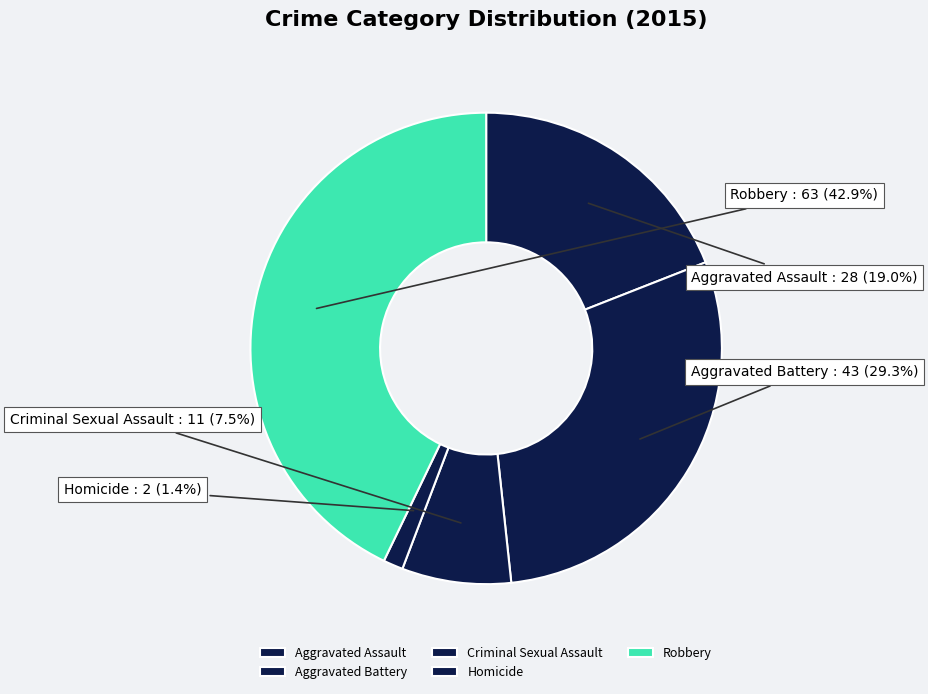

Is it true that Criminal Sexual Assault is 1% of the pie?

False